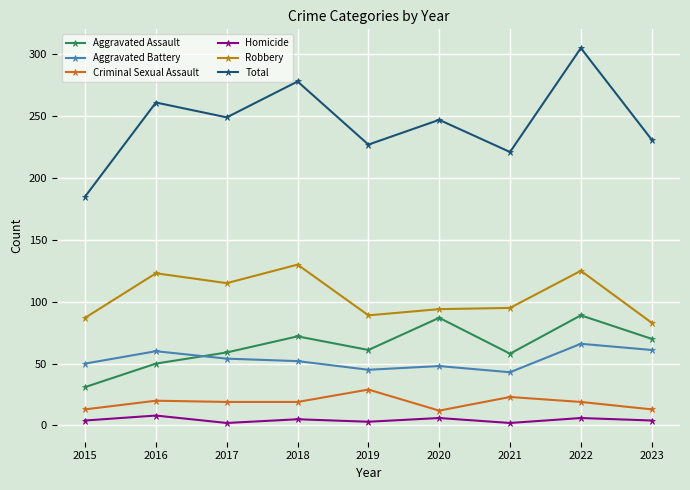

At which category is the sum across all series the highest?

2022